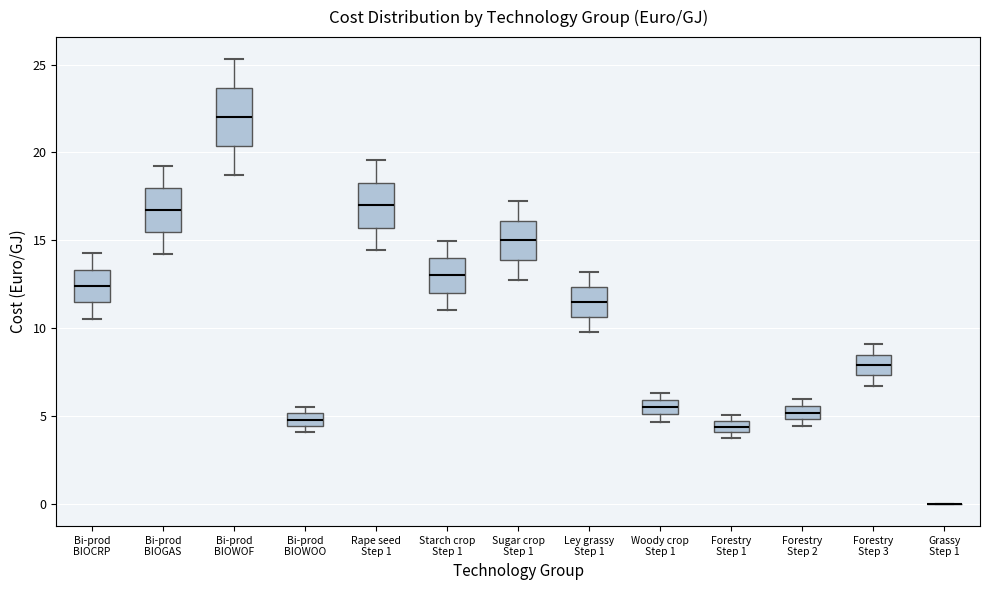

Where does the upper whisker of the box for Rape seed Step 1 end on the y-axis? The values are not printed on the chart, so give them approximately, as read against the axis.

19.5